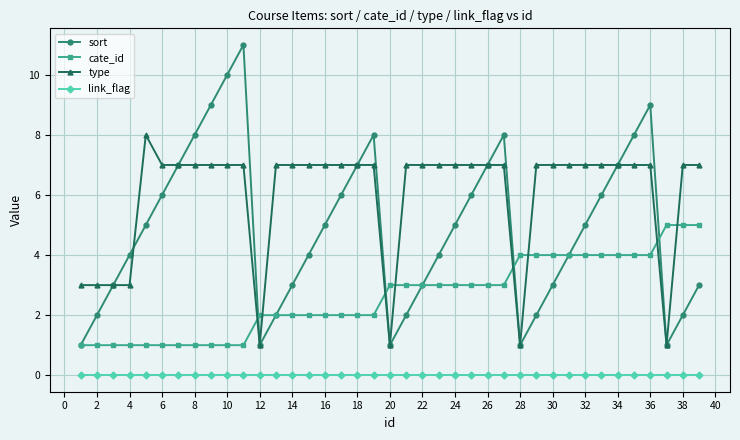

True or false: link_flag and cate_id intersect in this chart.

False